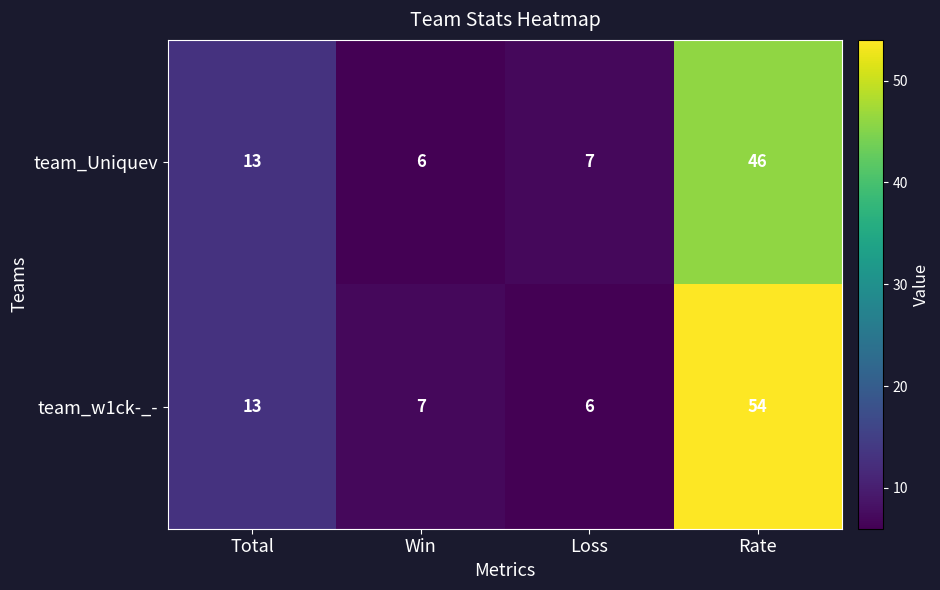

Rank the series by their average value, from lowest to highest.

team_Uniquev, team_w1ck-_-